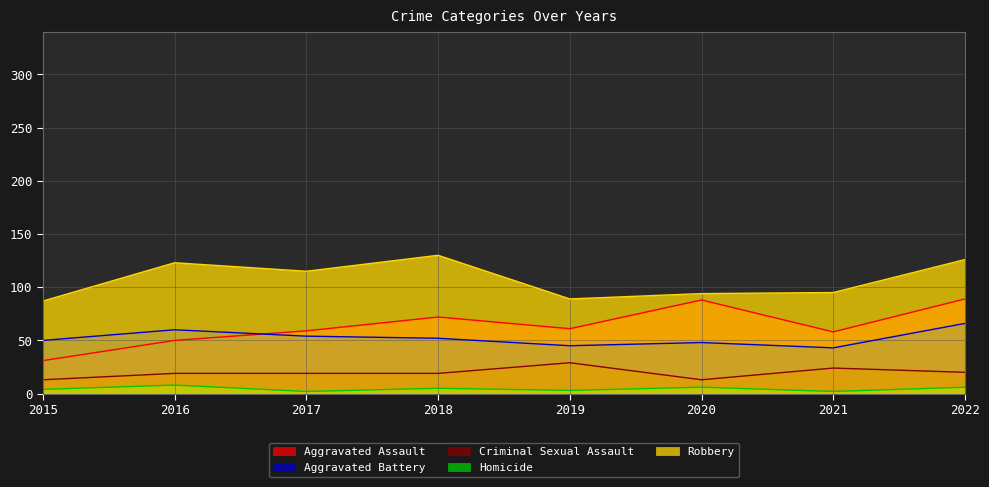

In Criminal Sexual Assault, how many points are higher than both neighbors (excluding endpoints)?

2